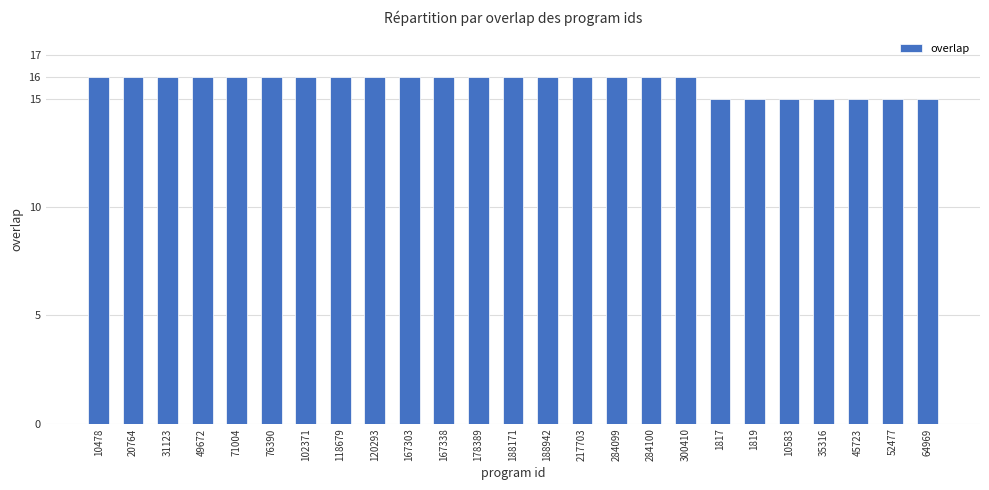

What position from the left is 1819?

20